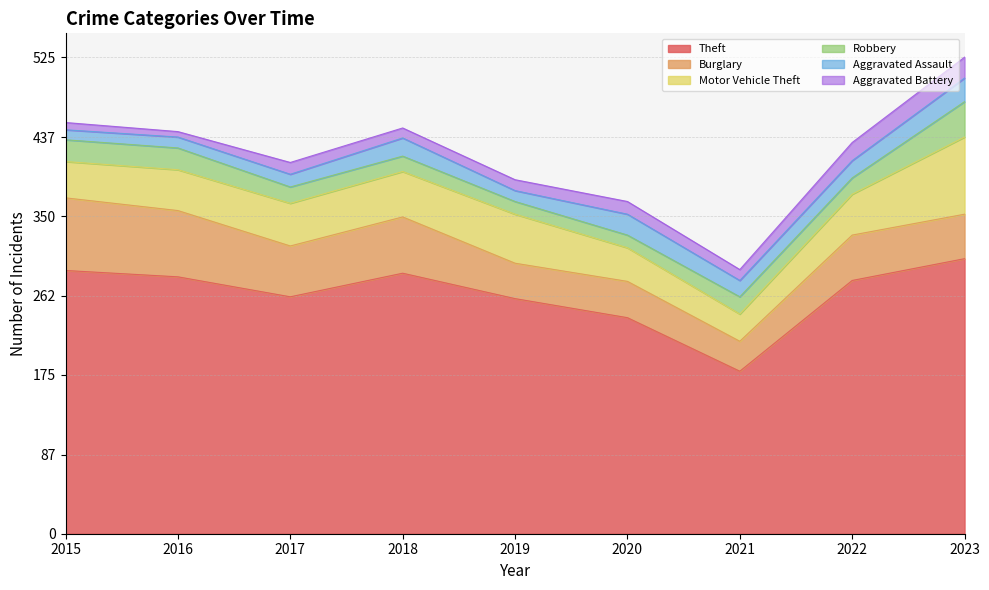

How many intersections are there between Aggravated Battery and Aggravated Assault?

2